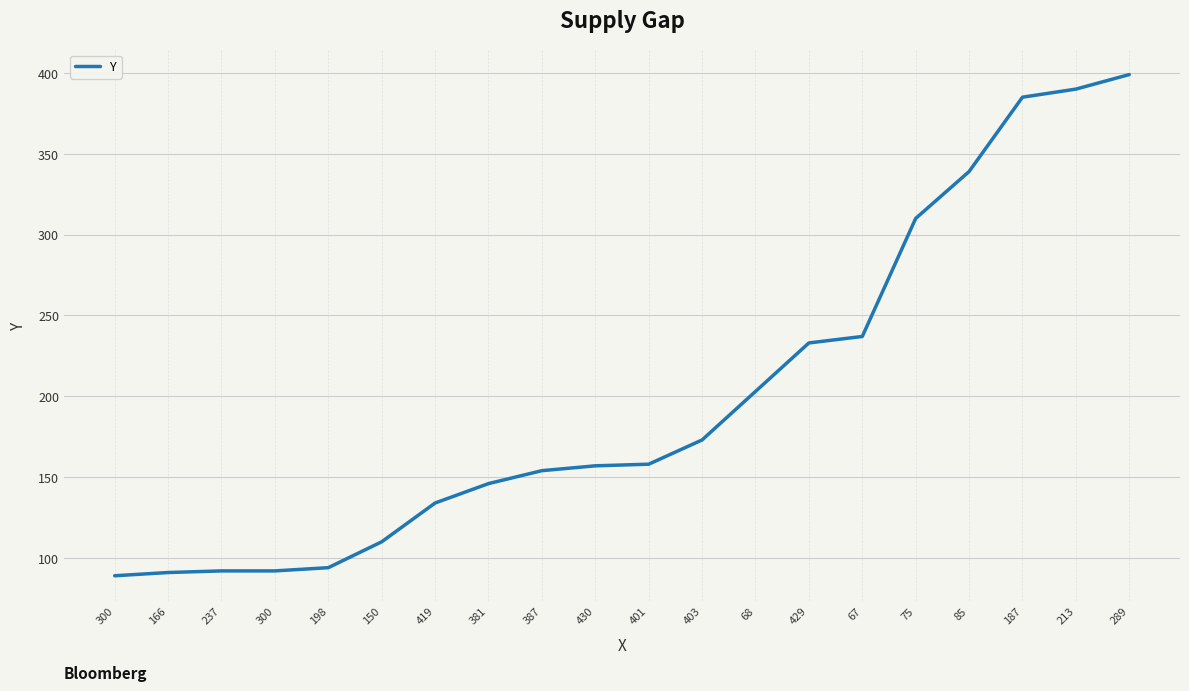

The chart shows a value of 92 at 237. True or false?

True